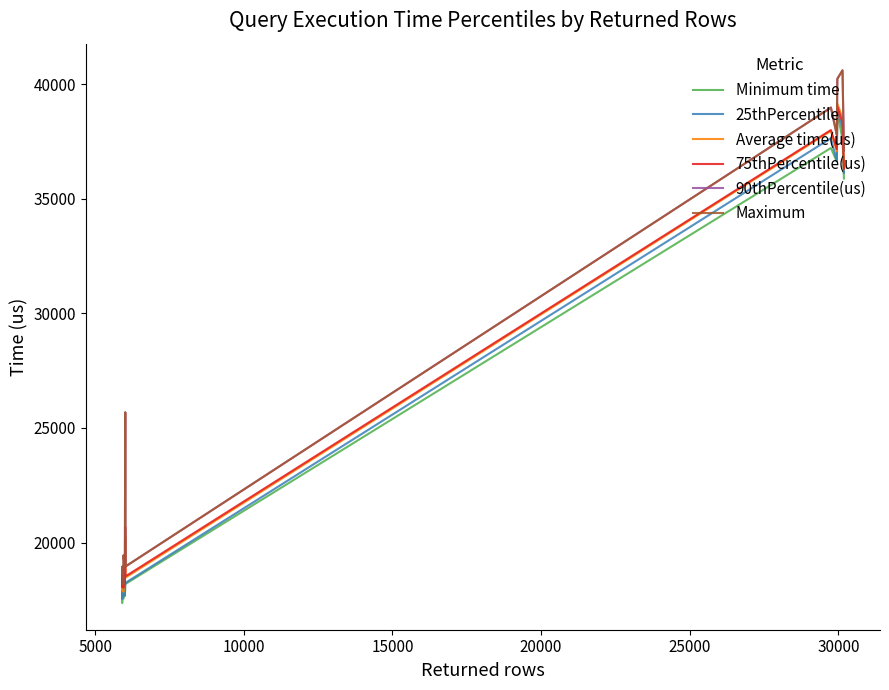

What is the label of the 13th point from the right?

10000